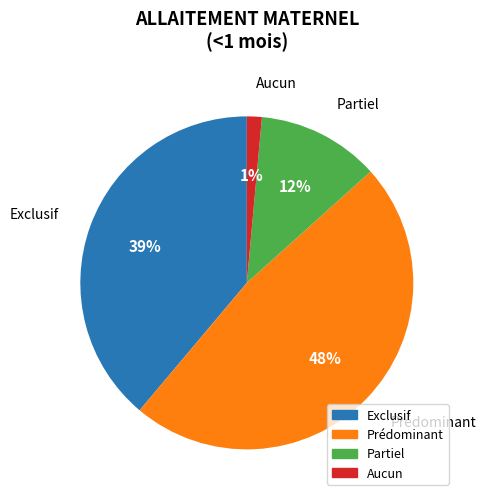

The Partiel slice represents 6% of the pie. True or false?

False